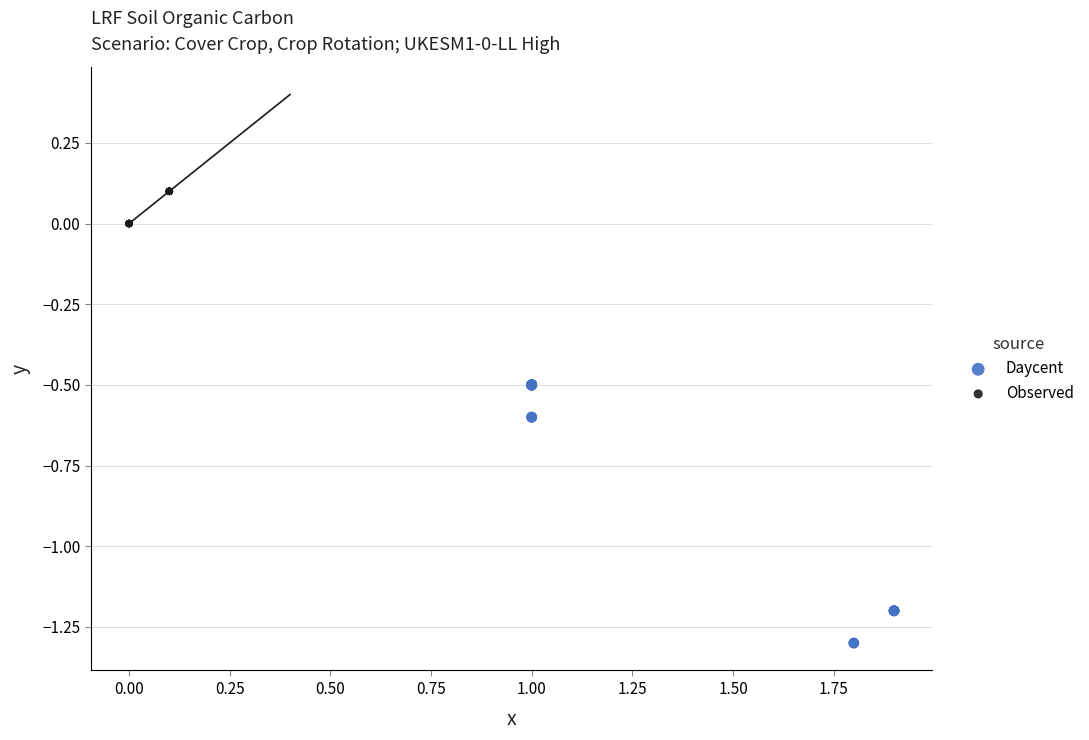

Which series reaches the minimum Y coordinate?

Daycent